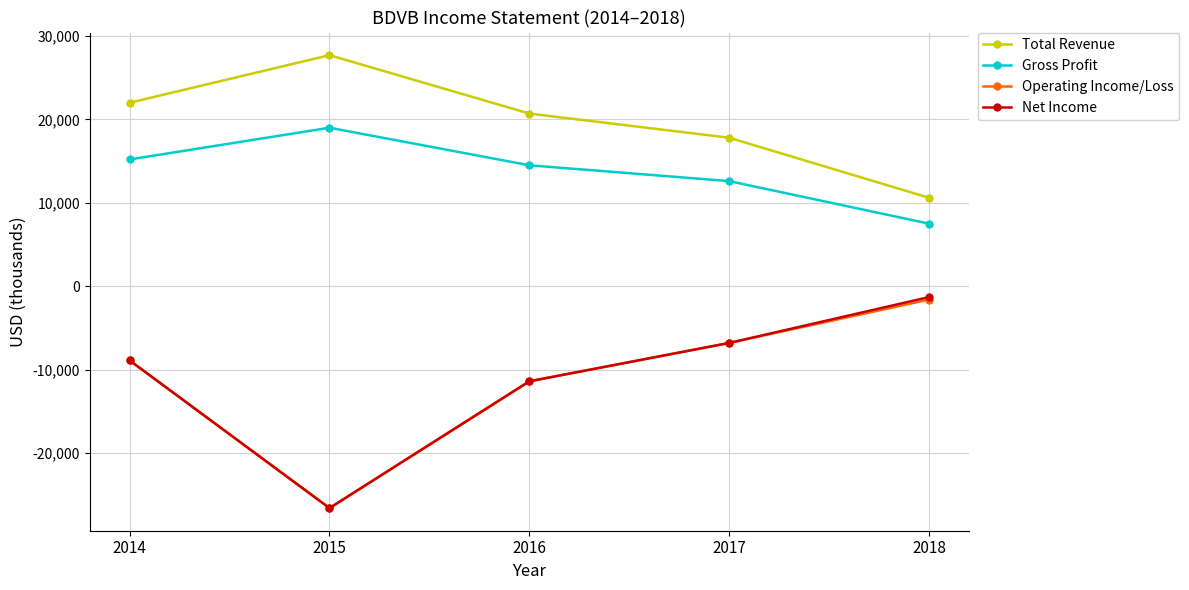

At which category does Operating Income/Loss reach its first local valley?

2015